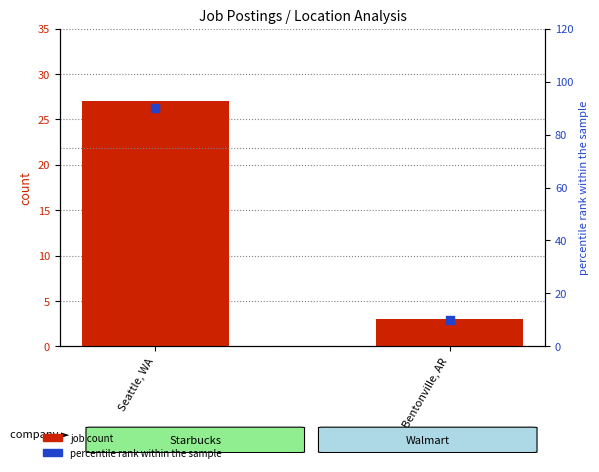

Which series has the widest spread of Y values?

percentile rank within the sample